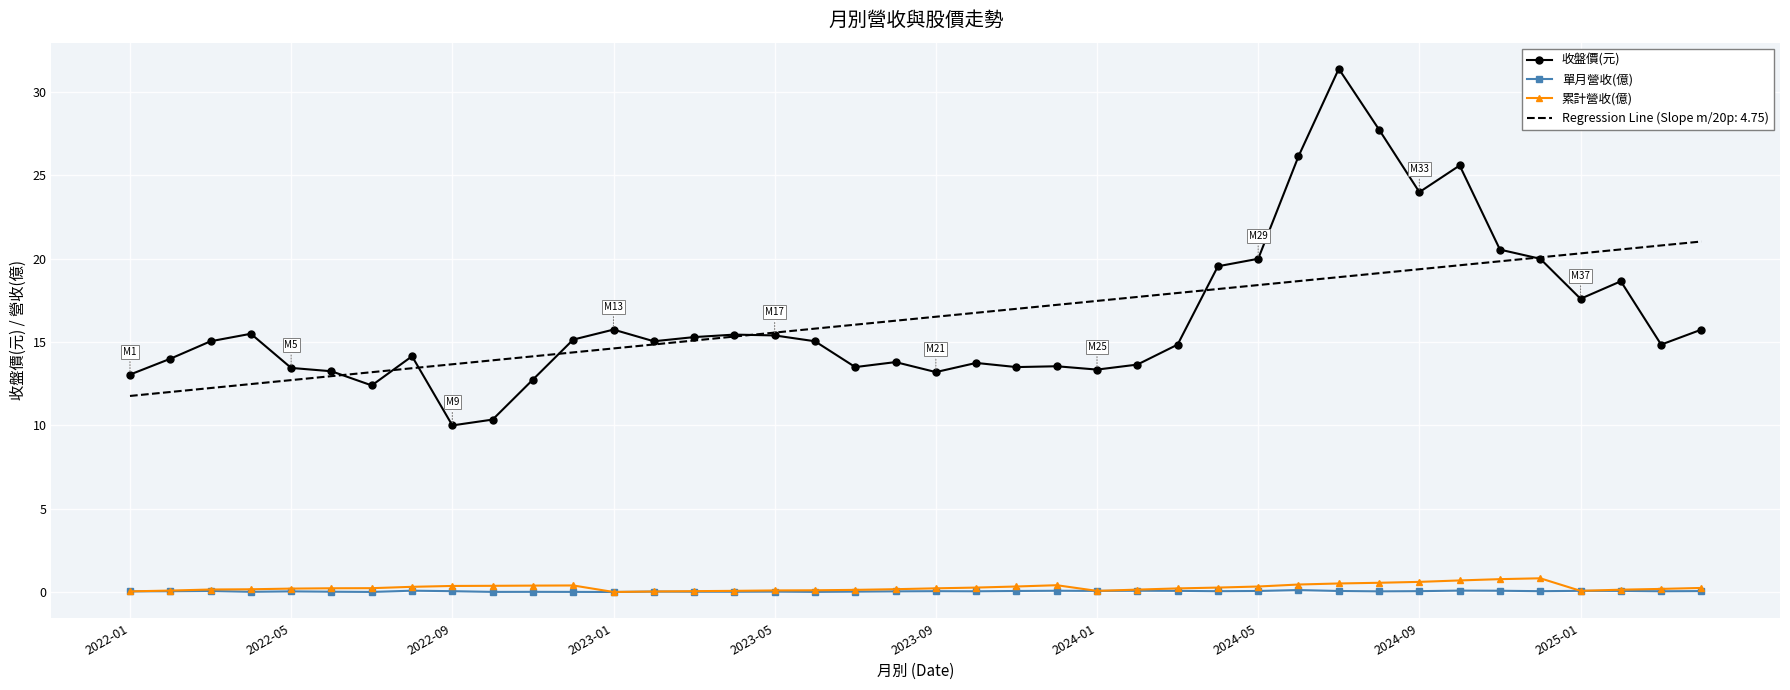

Which series has the widest spread of values?

收盤價(元)